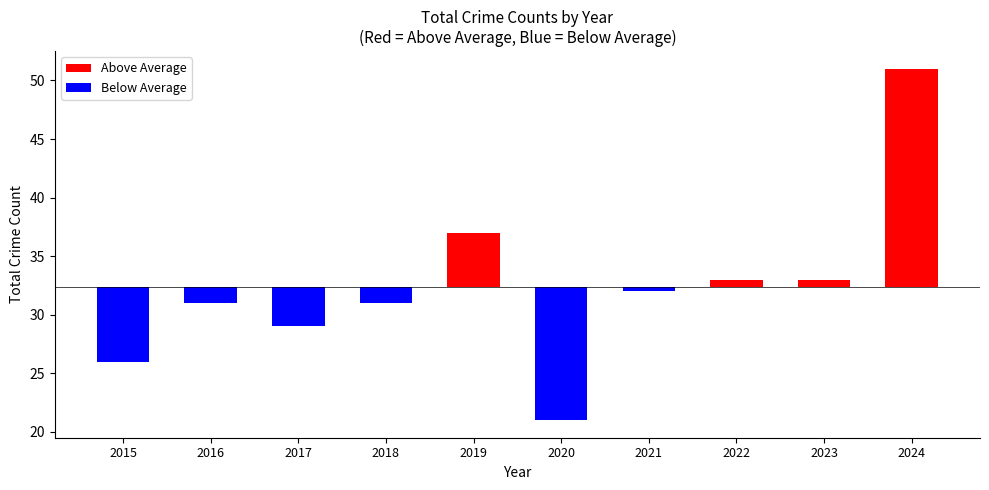

Rank the series by their maximum value, from highest to lowest.

Above Average, Below Average